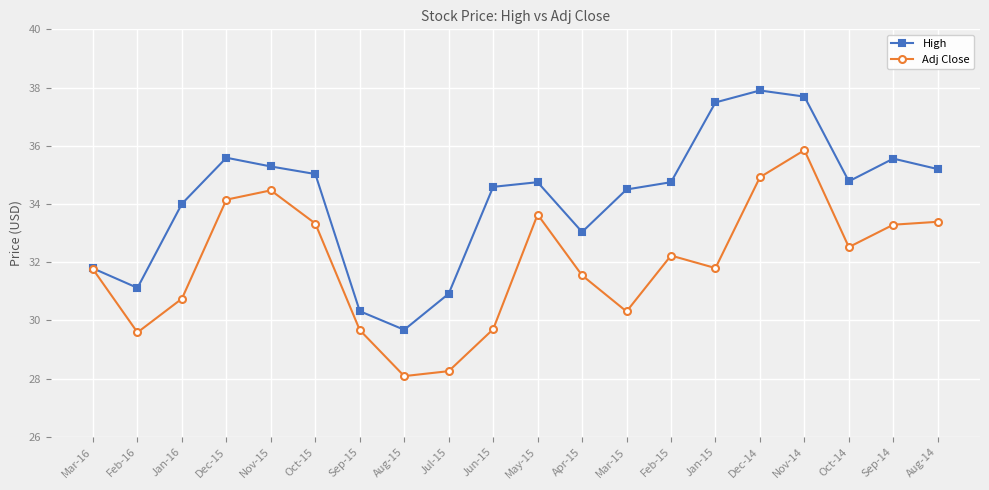

What is the approximate value of High at Aug-15?

29.7